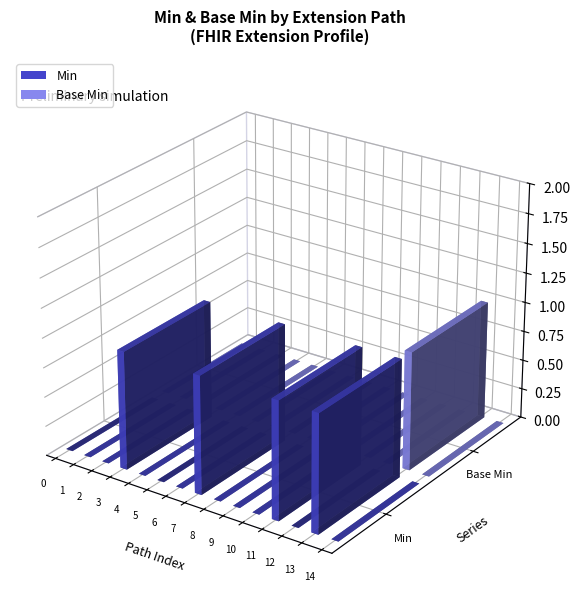

True or false: Base Min has a value of 0 at Extension.extension:treatmentRank.

True